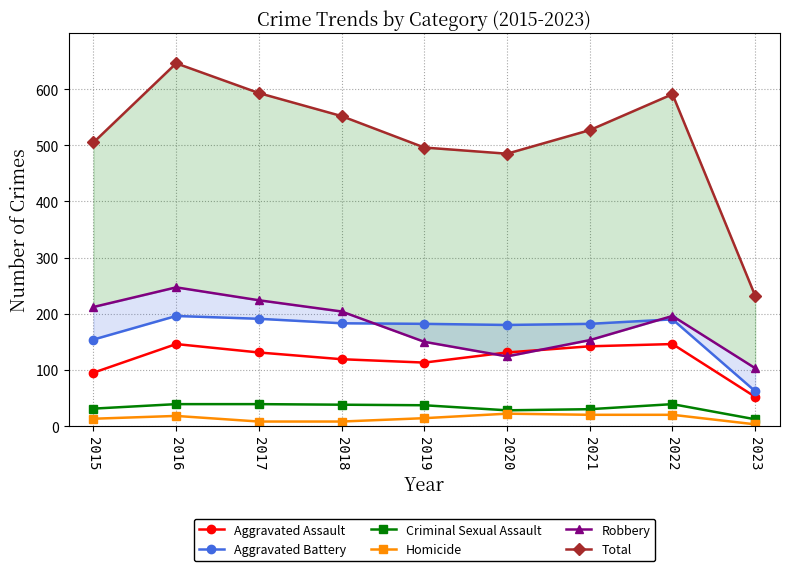

Rank the categories by Aggravated Assault value from highest to lowest.

2016, 2022, 2021, 2017, 2020, 2018, 2019, 2015, 2023